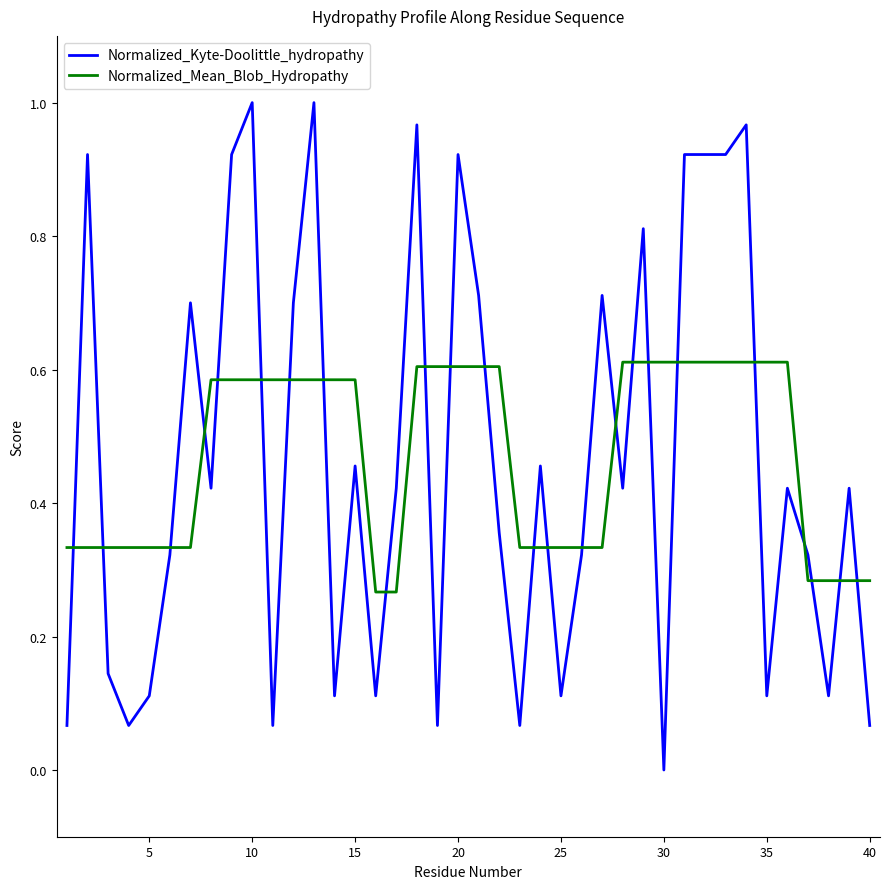

Which series has the widest spread of values?

Normalized_Kyte-Doolittle_hydropathy